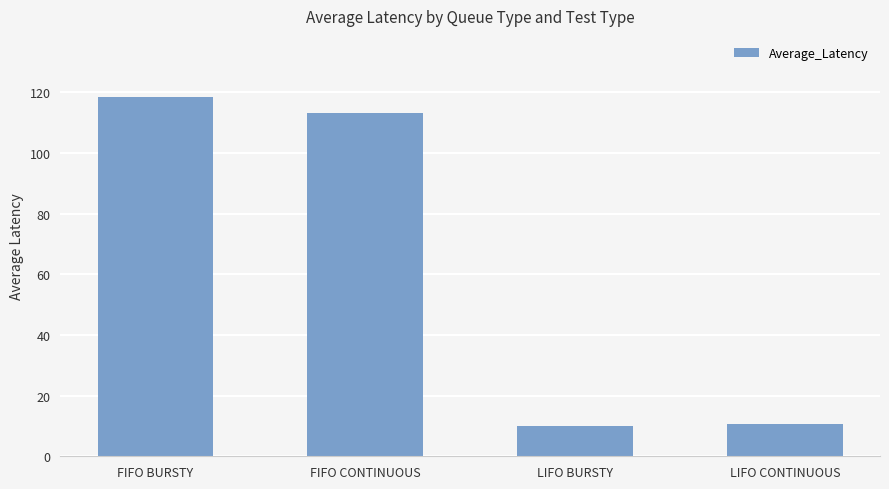

What is the ratio of the value at LIFO CONTINUOUS to the value at FIFO CONTINUOUS?

0.1